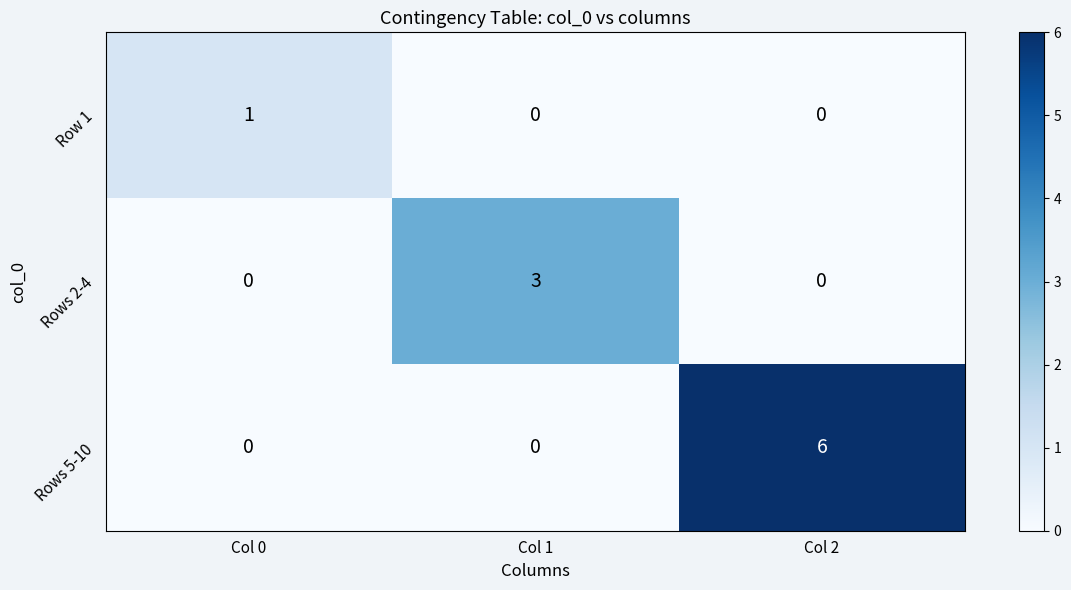

Rank the series by their maximum value, from highest to lowest.

Rows 5-10, Rows 2-4, Row 1